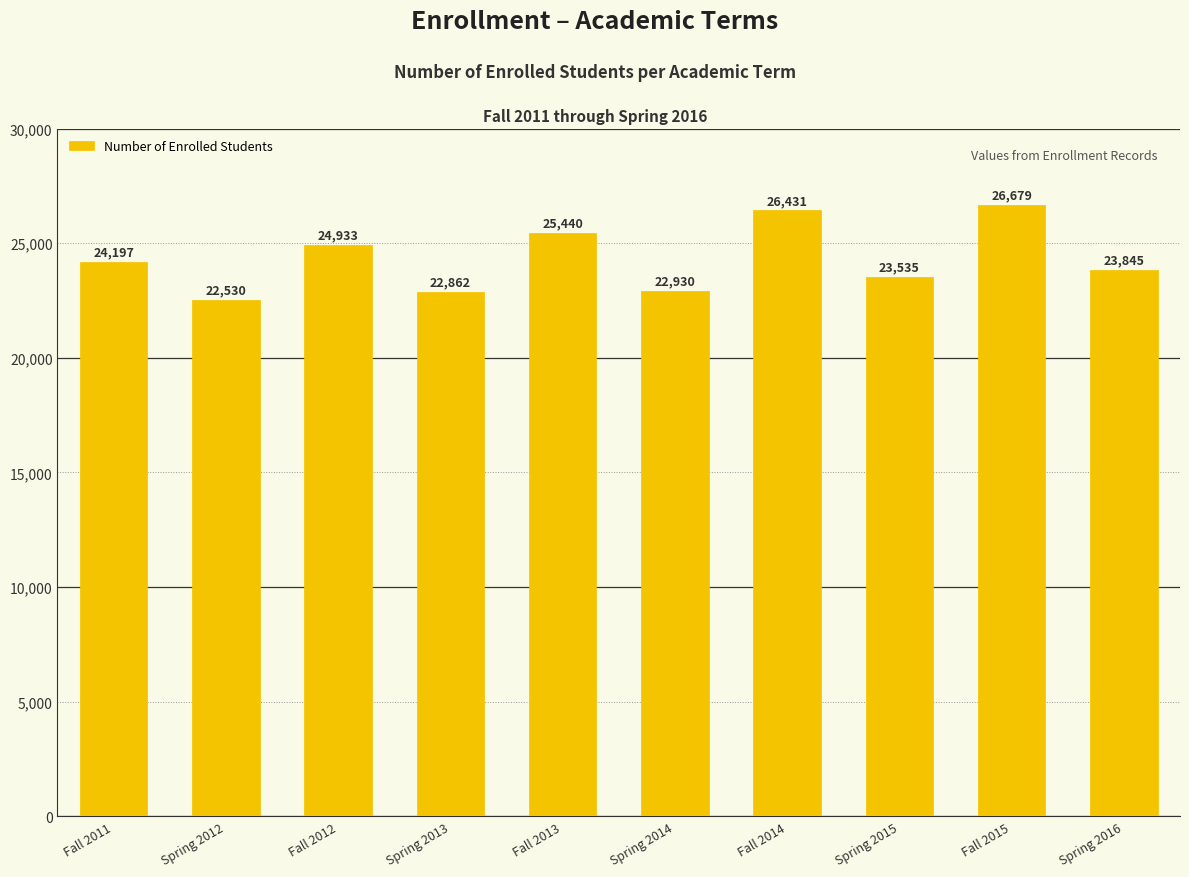

List the labels in order of value, smallest first.

Spring 2012, Spring 2013, Spring 2014, Spring 2015, Spring 2016, Fall 2011, Fall 2012, Fall 2013, Fall 2014, Fall 2015